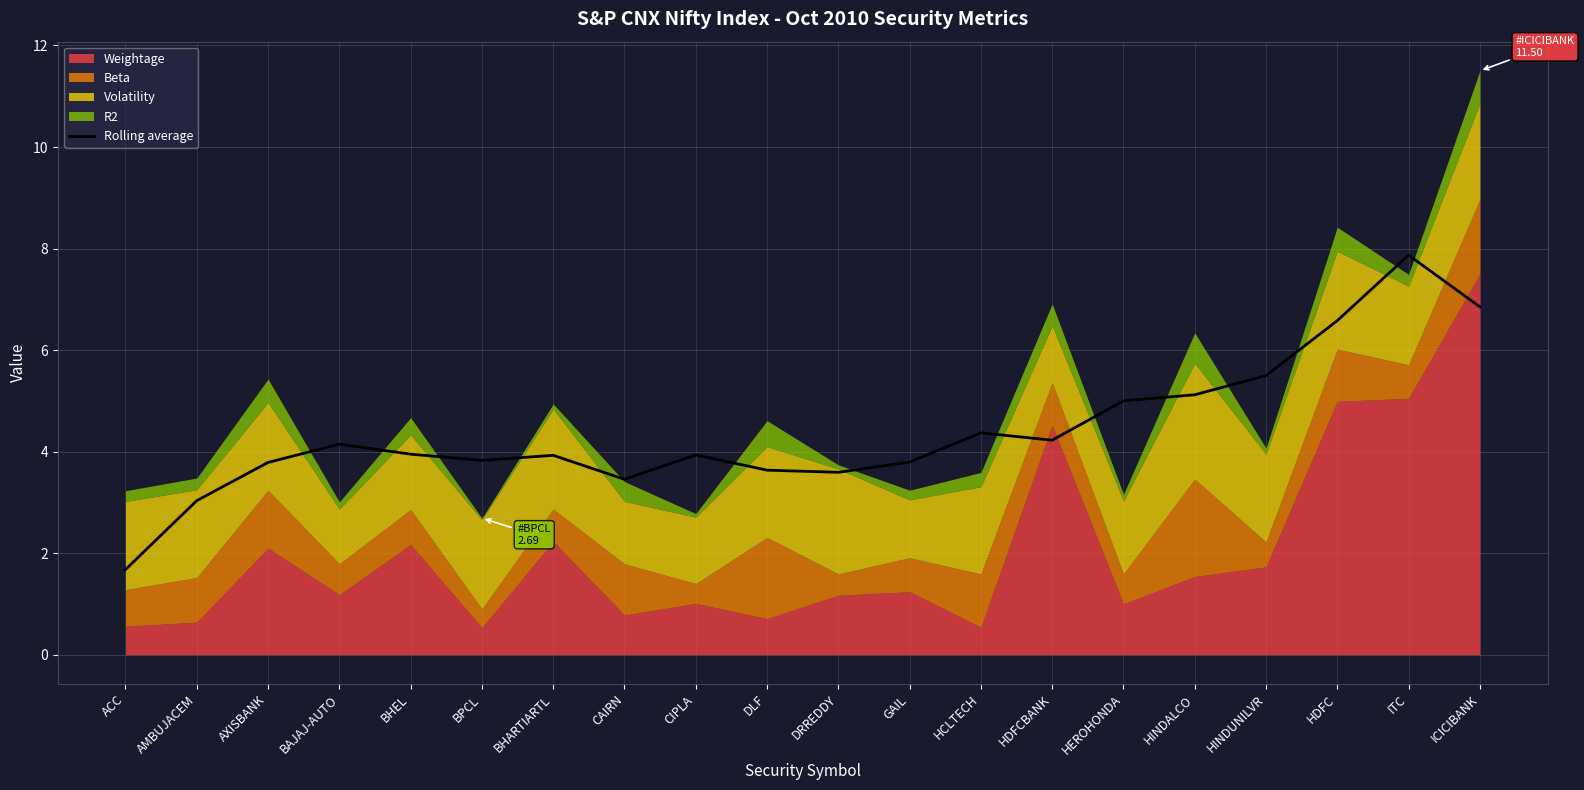

Does the chart display data point markers on the line(s)?

No